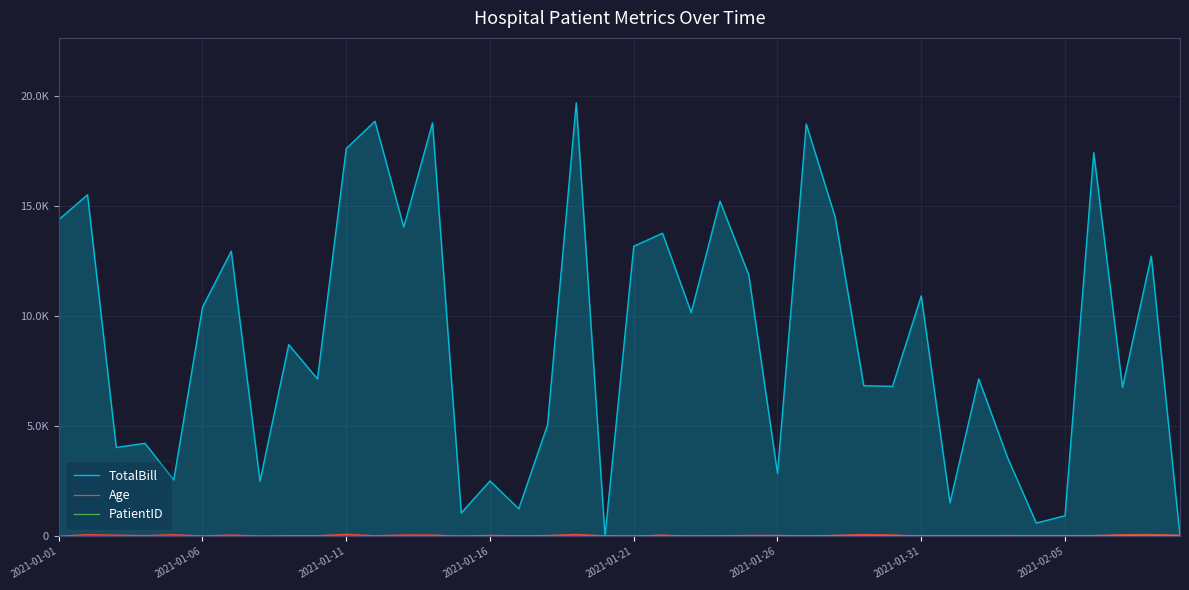

What is the difference between the maximum and second lowest values in the TotalBill series?

19685.2